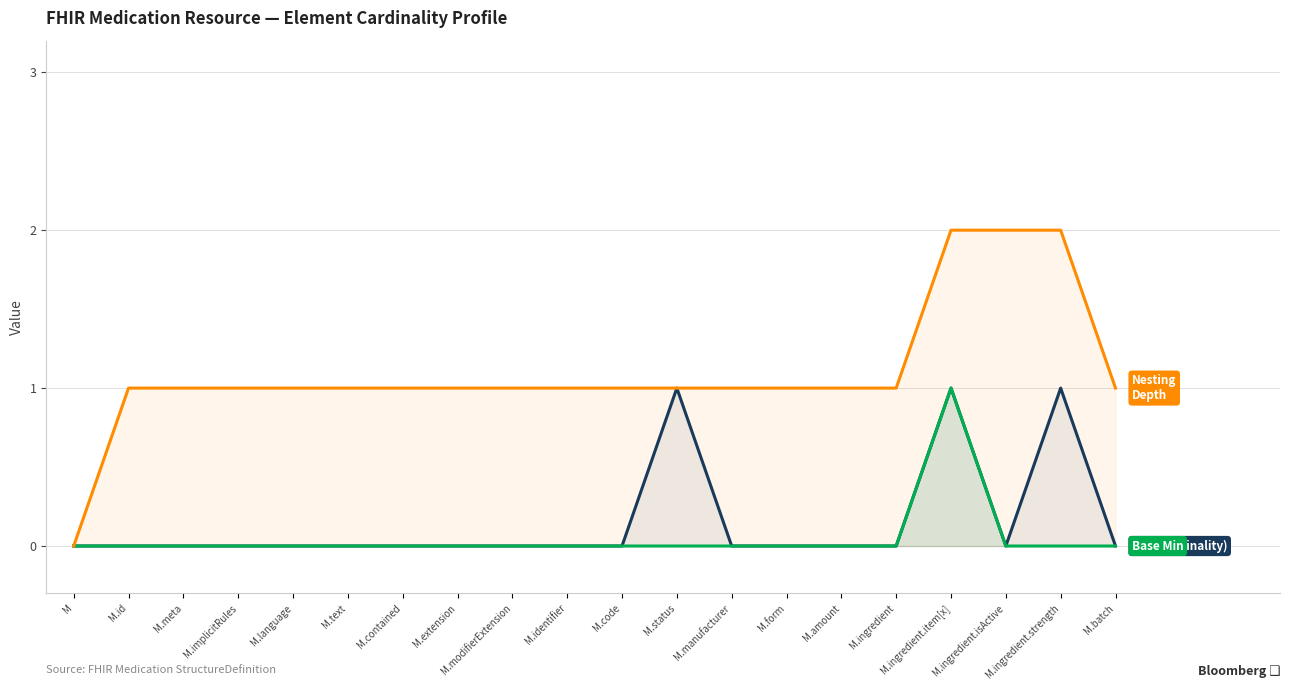

What is the total value across all series at M.contained?

1